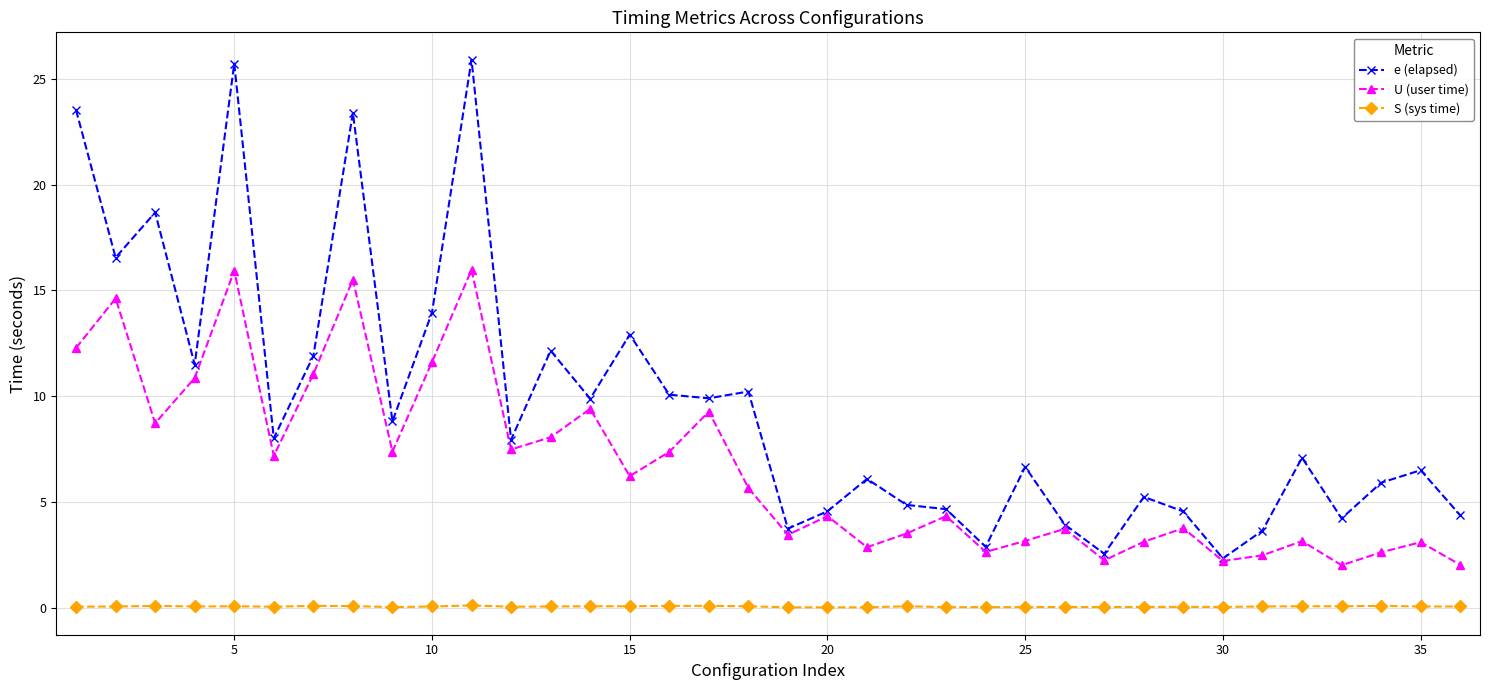

Which series has the largest range (max minus min)?

e (elapsed)